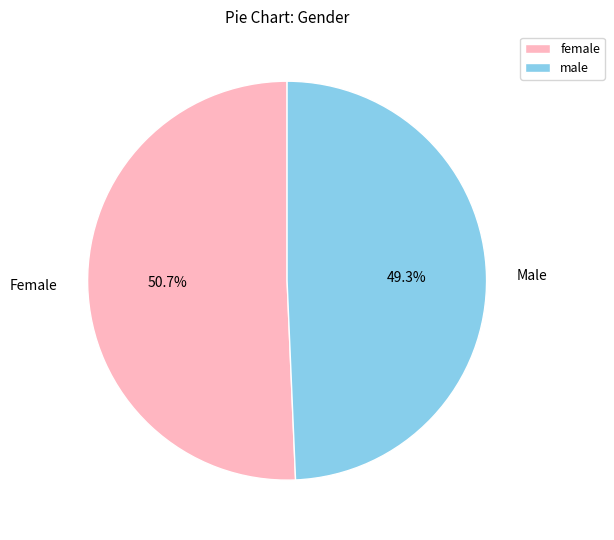

What is the smallest slice in the pie chart?

Male